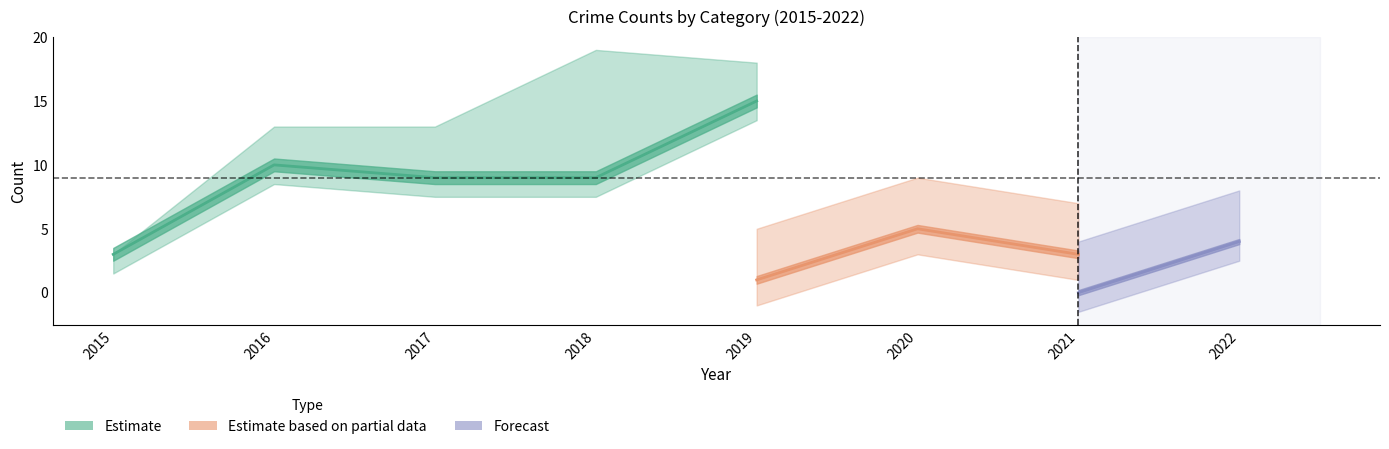

What is the sum of the Total values at 2018 and 2016?

32